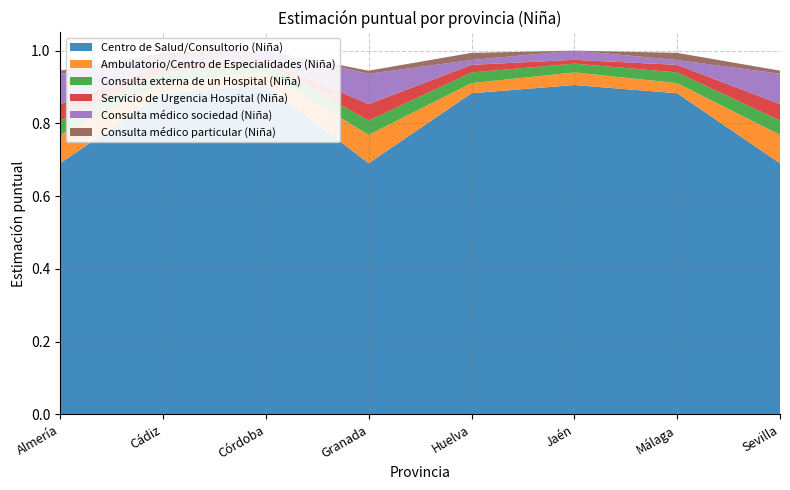

Reading left to right, transcribe all the data shown in this chart.

Centro de Salud/Consultorio (Niña): Almería=0.7	Cádiz=0.9	Córdoba=0.9	Granada=0.7	Huelva=0.9	Jaén=0.9	Málaga=0.9	Sevilla=0.7
Ambulatorio/Centro de Especialidades (Niña): Almería=0.1	Cádiz=0.0	Córdoba=0.0	Granada=0.1	Huelva=0.0	Jaén=0.0	Málaga=0.0	Sevilla=0.1
Consulta externa de un Hospital (Niña): Almería=0.0	Cádiz=0.0	Córdoba=0.0	Granada=0.0	Huelva=0.0	Jaén=0.0	Málaga=0.0	Sevilla=0.0
Servicio de Urgencia Hospital (Niña): Almería=0.0	Cádiz=0.0	Córdoba=0.0	Granada=0.0	Huelva=0.0	Jaén=0.0	Málaga=0.0	Sevilla=0.0
Consulta médico sociedad (Niña): Almería=0.1	Cádiz=0.0	Córdoba=0.0	Granada=0.1	Huelva=0.0	Jaén=0.0	Málaga=0.0	Sevilla=0.1
Consulta médico particular (Niña): Almería=0.0	Cádiz=0.0	Córdoba=0.0	Granada=0.0	Huelva=0.0	Jaén=0.0	Málaga=0.0	Sevilla=0.0